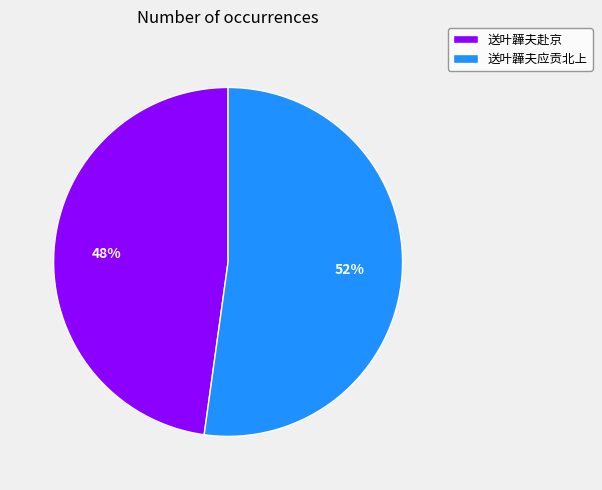

To the nearest percent, what percentage of the pie is 送叶韡夫赴京?

48%